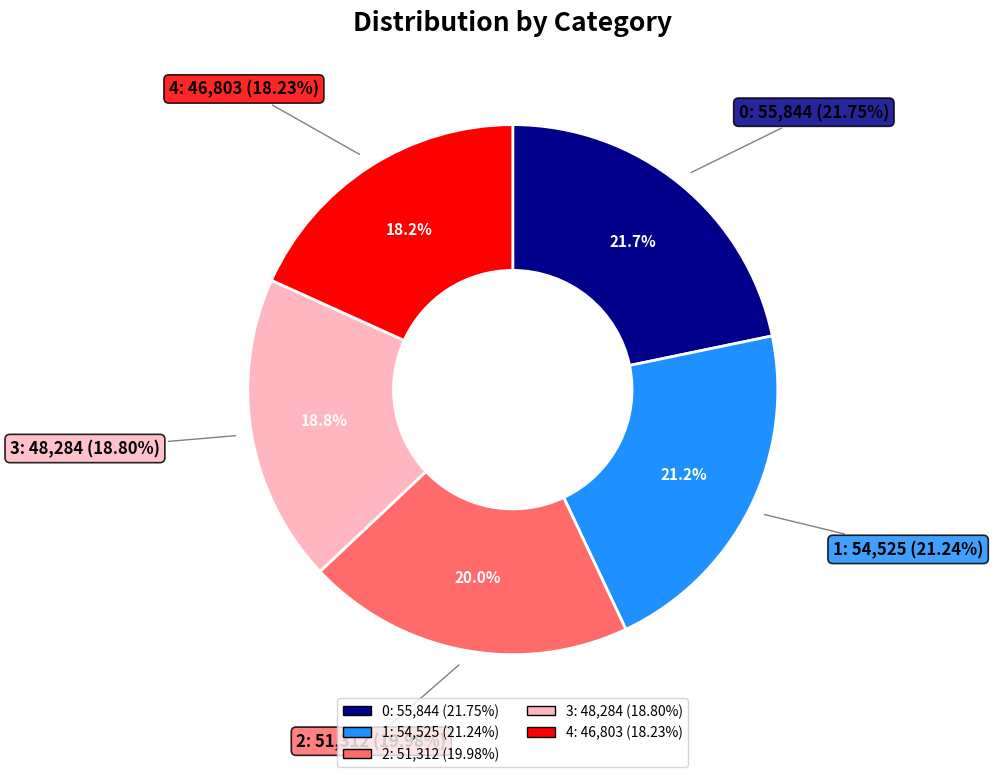

Count the number of slices in the pie.

5